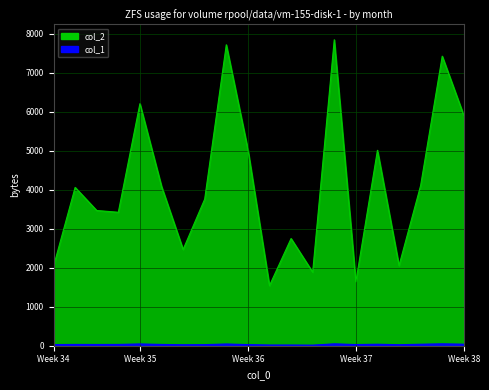

At how many categories does at least one series exceed 3871?

10